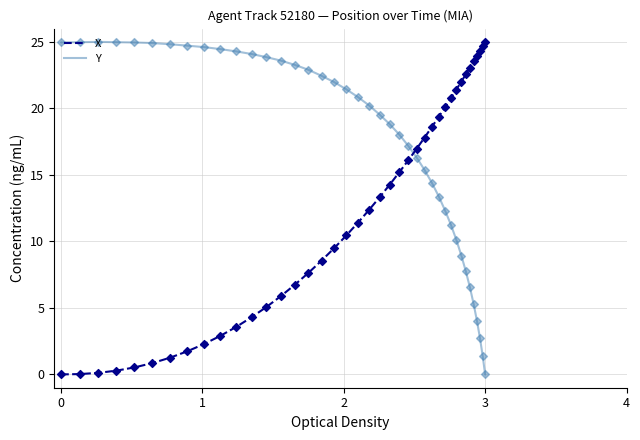

Which series has the largest total across all categories?

Y